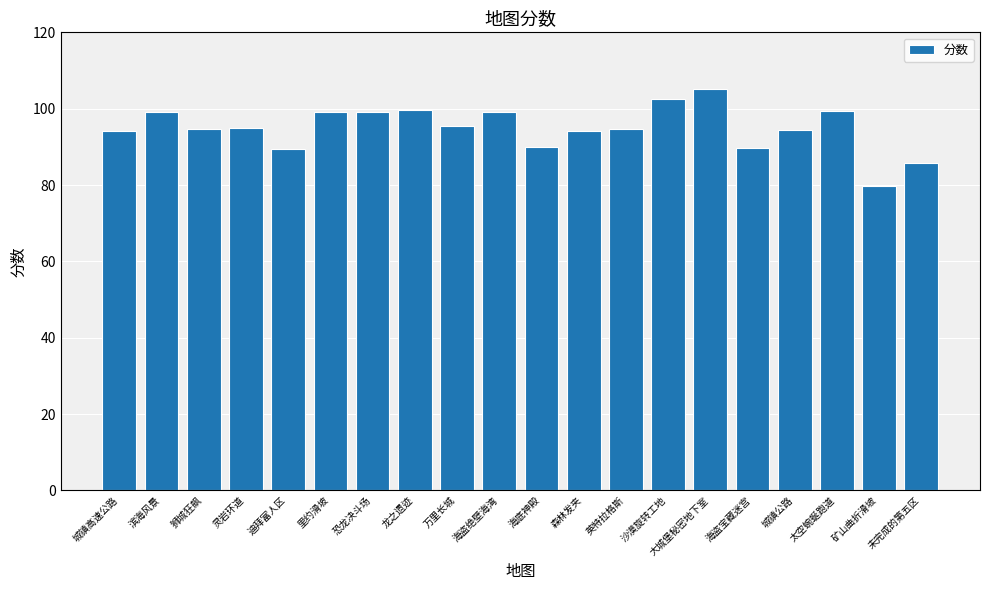

Is it true that the value at 狮城狂飙 is 164.0?

False